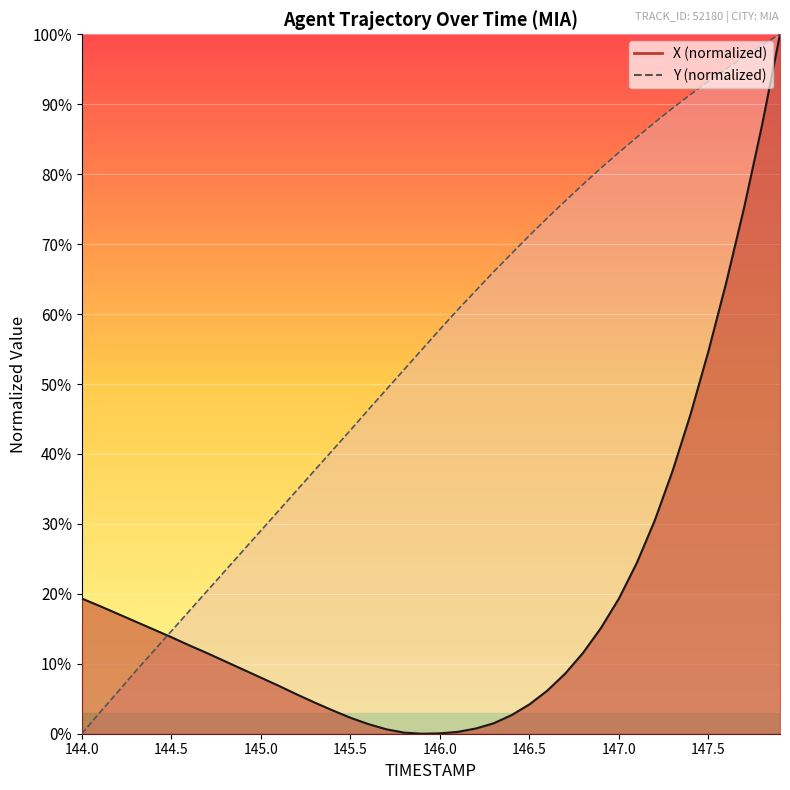

List the series in order of their peak value, lowest first.

X, Y